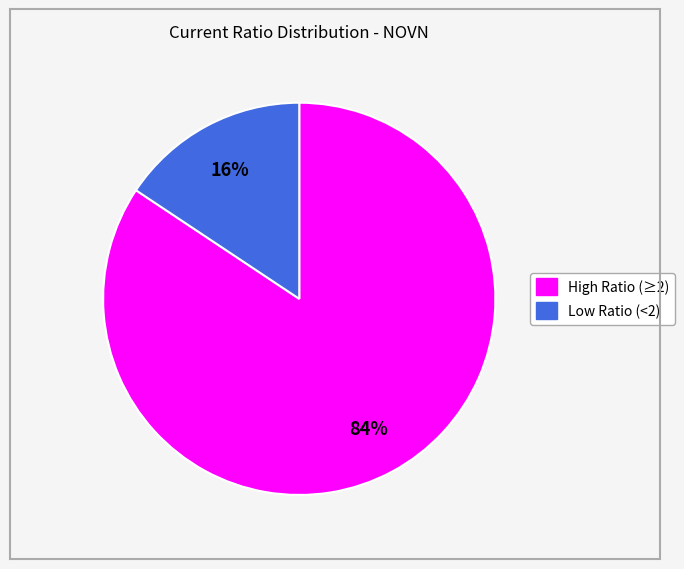

Count the number of slices in the pie.

2